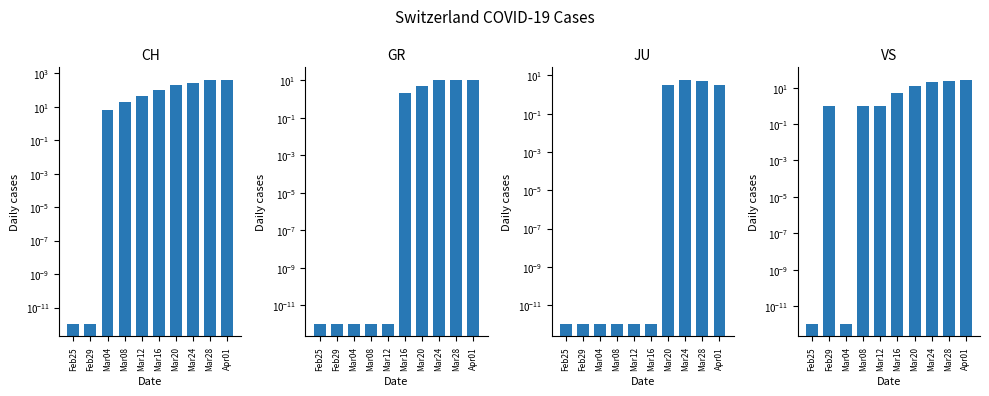

Reading left to right, extract all data points from this chart.

CH: Feb25=0.0	Feb29=0.0	Mar04=6.0	Mar08=19.0	Mar12=46.0	Mar16=99.0	Mar20=185.0	Mar24=270.0	Mar28=375.0	Apr01=416.0
GR: Feb25=0.0	Feb29=0.0	Mar04=0.0	Mar08=0.0	Mar12=0.0	Mar16=2.0	Mar20=5.0	Mar24=11.0	Mar28=10.0	Apr01=10.0
JU: Feb25=0.0	Feb29=0.0	Mar04=0.0	Mar08=0.0	Mar12=0.0	Mar16=0.0	Mar20=3.0	Mar24=6.0	Mar28=5.0	Apr01=3.0
VS: Feb25=0.0	Feb29=1.0	Mar04=0.0	Mar08=1.0	Mar12=1.0	Mar16=5.0	Mar20=12.0	Mar24=20.0	Mar28=24.0	Apr01=28.0